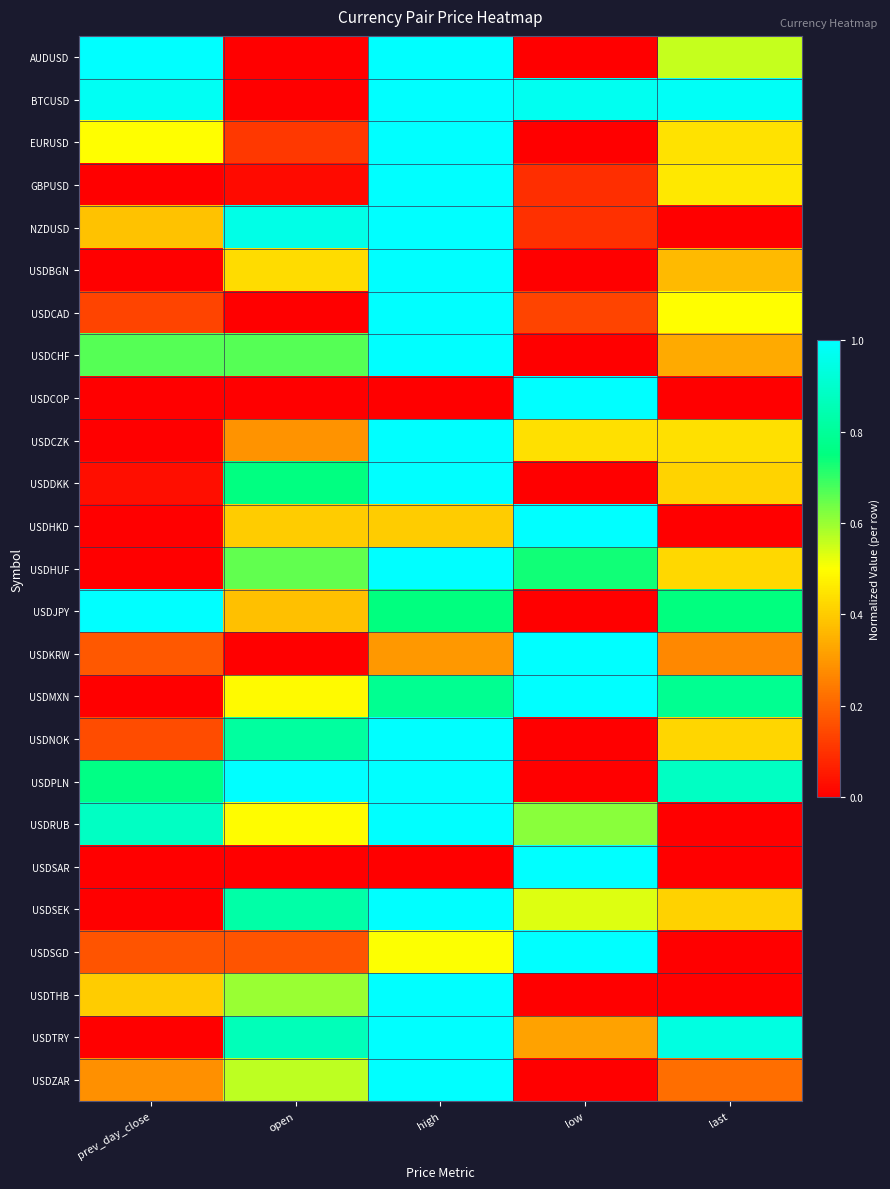

Reading left to right, what are all the values shown in this chart?

AUDUSD: prev_day_close=1.0	open=0.0	high=1.0	low=0.0	last=0.6
BTCUSD: prev_day_close=1.0	open=0.0	high=1.0	low=1.0	last=1.0
EURUSD: prev_day_close=0.5	open=0.1	high=1.0	low=0.0	last=0.4
GBPUSD: prev_day_close=0.0	open=0.0	high=1.0	low=0.1	last=0.5
NZDUSD: prev_day_close=0.4	open=1.0	high=1.0	low=0.1	last=0.0
USDBGN: prev_day_close=0.0	open=0.4	high=1.0	low=0.0	last=0.4
USDCAD: prev_day_close=0.1	open=0.0	high=1.0	low=0.1	last=0.5
USDCHF: prev_day_close=0.7	open=0.7	high=1.0	low=0.0	last=0.3
USDCOP: prev_day_close=0.0	open=0.0	high=0.0	low=1.0	last=0.0
USDCZK: prev_day_close=0.0	open=0.3	high=1.0	low=0.4	last=0.4
USDDKK: prev_day_close=0.0	open=0.8	high=1.0	low=0.0	last=0.4
USDHKD: prev_day_close=0.0	open=0.4	high=0.4	low=1.0	last=0.0
USDHUF: prev_day_close=0.0	open=0.7	high=1.0	low=0.7	last=0.4
USDJPY: prev_day_close=1.0	open=0.4	high=0.7	low=0.0	last=0.7
USDKRW: prev_day_close=0.2	open=0.0	high=0.3	low=1.0	last=0.3
USDMXN: prev_day_close=0.0	open=0.5	high=0.8	low=1.0	last=0.8
USDNOK: prev_day_close=0.1	open=0.8	high=1.0	low=0.0	last=0.4
USDPLN: prev_day_close=0.8	open=1.0	high=1.0	low=0.0	last=0.9
USDRUB: prev_day_close=0.9	open=0.5	high=1.0	low=0.6	last=0.0
USDSAR: prev_day_close=0.0	open=0.0	high=0.0	low=1.0	last=0.0
USDSEK: prev_day_close=0.0	open=0.8	high=1.0	low=0.5	last=0.4
USDSGD: prev_day_close=0.2	open=0.2	high=0.5	low=1.0	last=0.0
USDTHB: prev_day_close=0.4	open=0.6	high=1.0	low=0.0	last=0.0
USDTRY: prev_day_close=0.0	open=0.9	high=1.0	low=0.3	last=0.9
USDZAR: prev_day_close=0.3	open=0.6	high=1.0	low=0.0	last=0.2